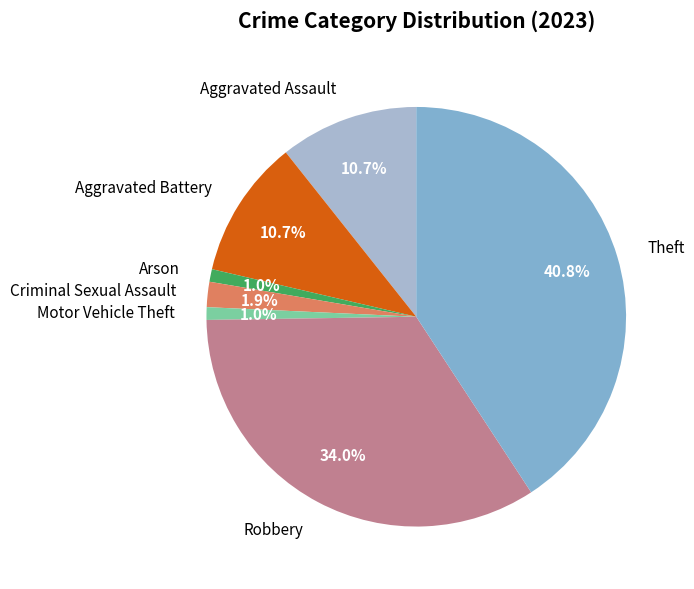

The Arson slice represents 1% of the pie. True or false?

True